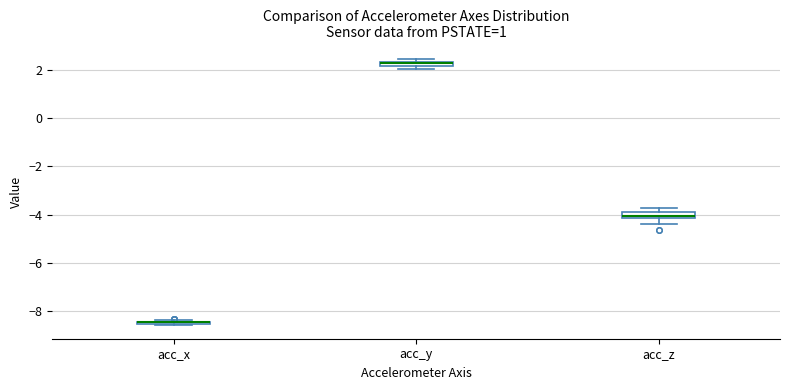

Where is the lower edge of the box for acc_z on the y-axis? The values are not printed on the chart, so give them approximately, as read against the axis.

-4.2